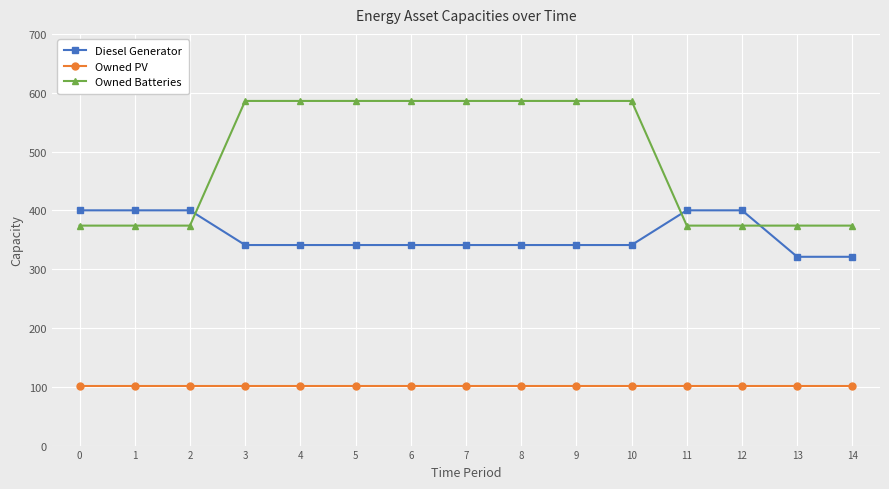

At how many categories does at least one series exceed 221?

15